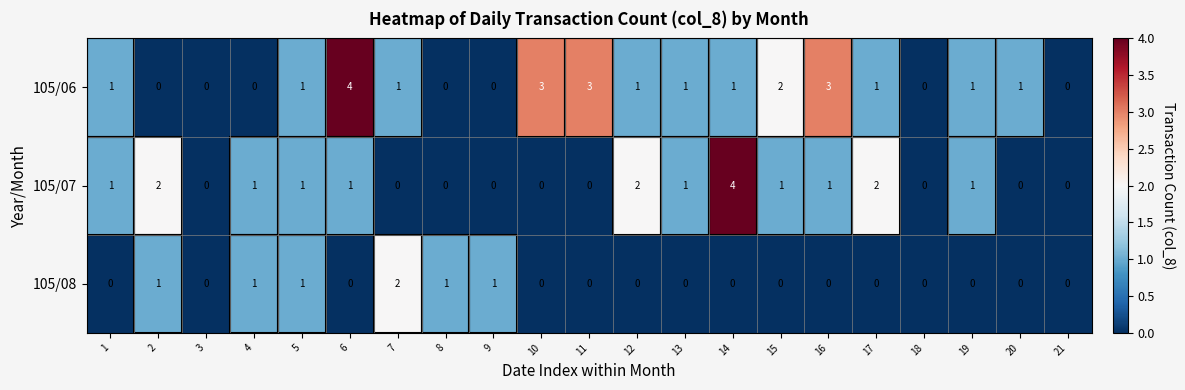

Which series has the largest total across all categories?

105/06